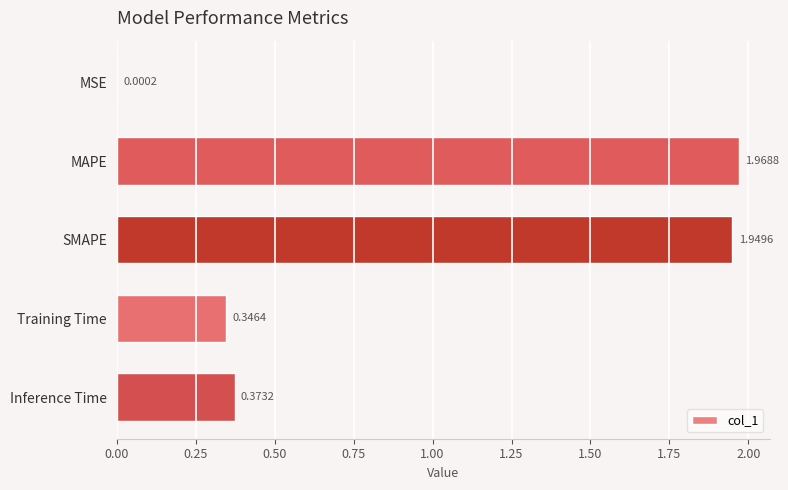

Which label corresponds to the largest value in the chart?

MAPE